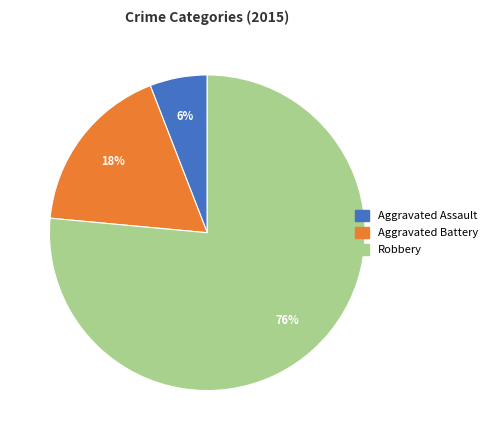

Do Aggravated Battery and Aggravated Assault together represent more than half of the pie?

No